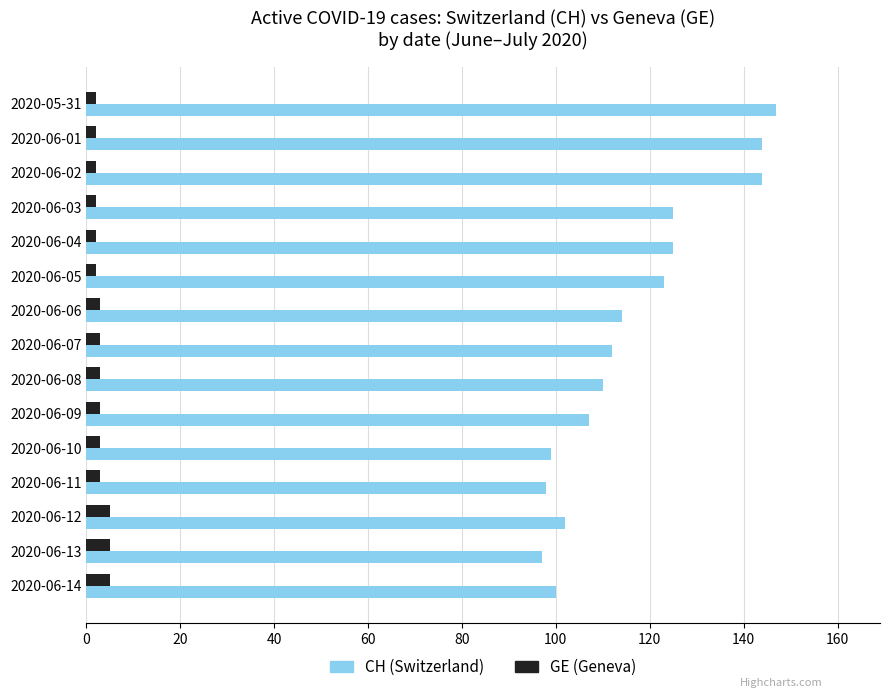

What is the difference between the maximum and second lowest values in the CH (Switzerland) series?

49